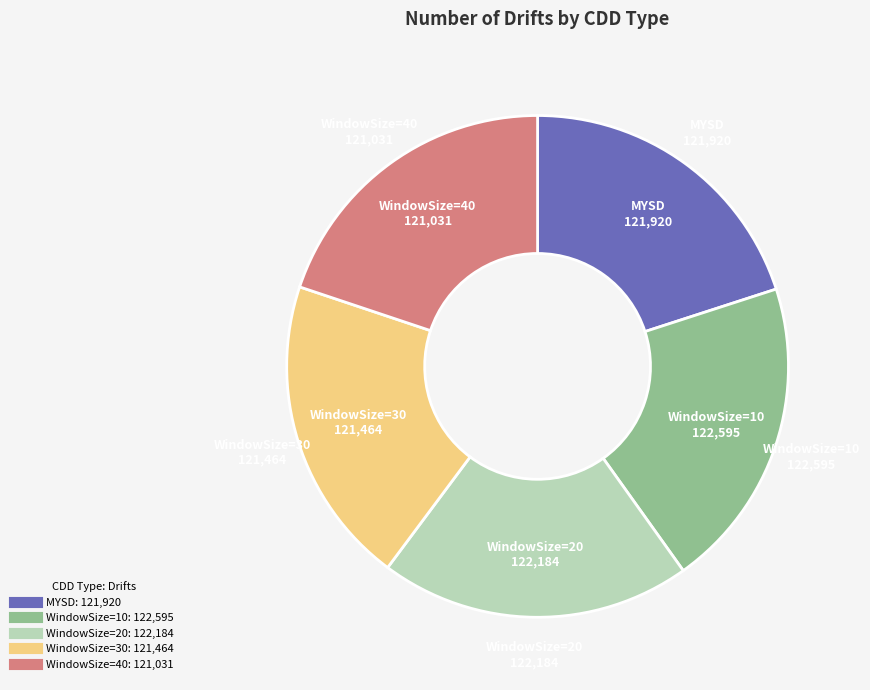

Approximately how many times larger is the value at WindowSize=20 compared to WindowSize=10?

1.0